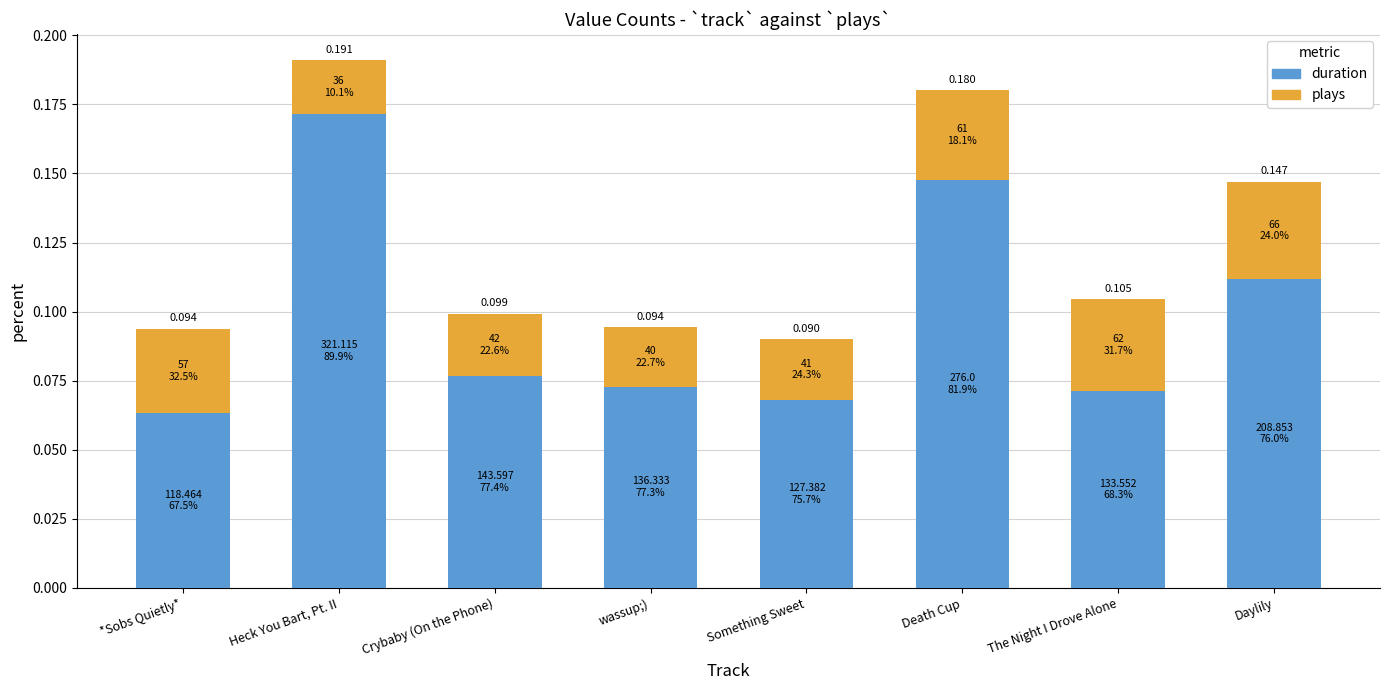

How many distinct data groups are displayed?

2